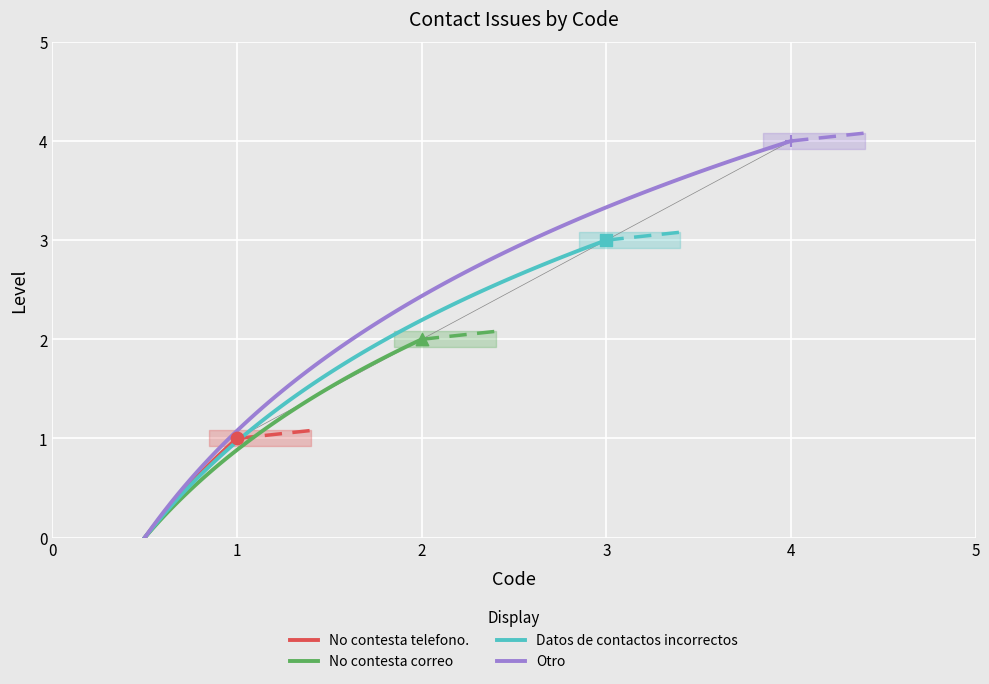

Between 1 and 4, which is larger?

4